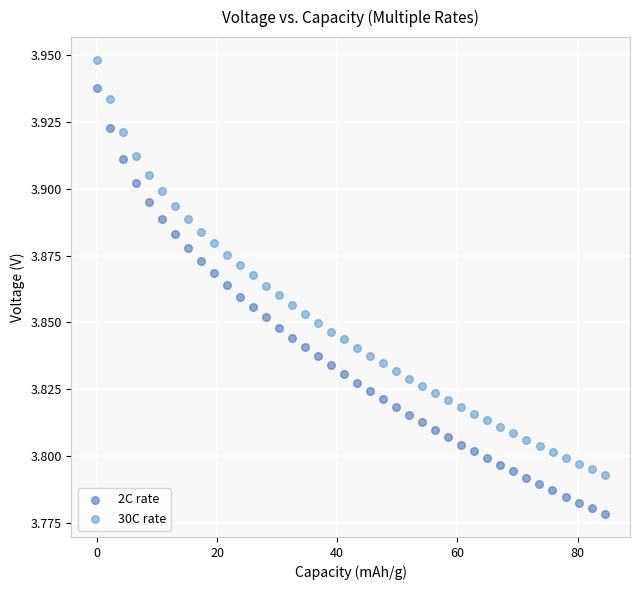

Which series has the largest Y range (max minus min)?

2C rate